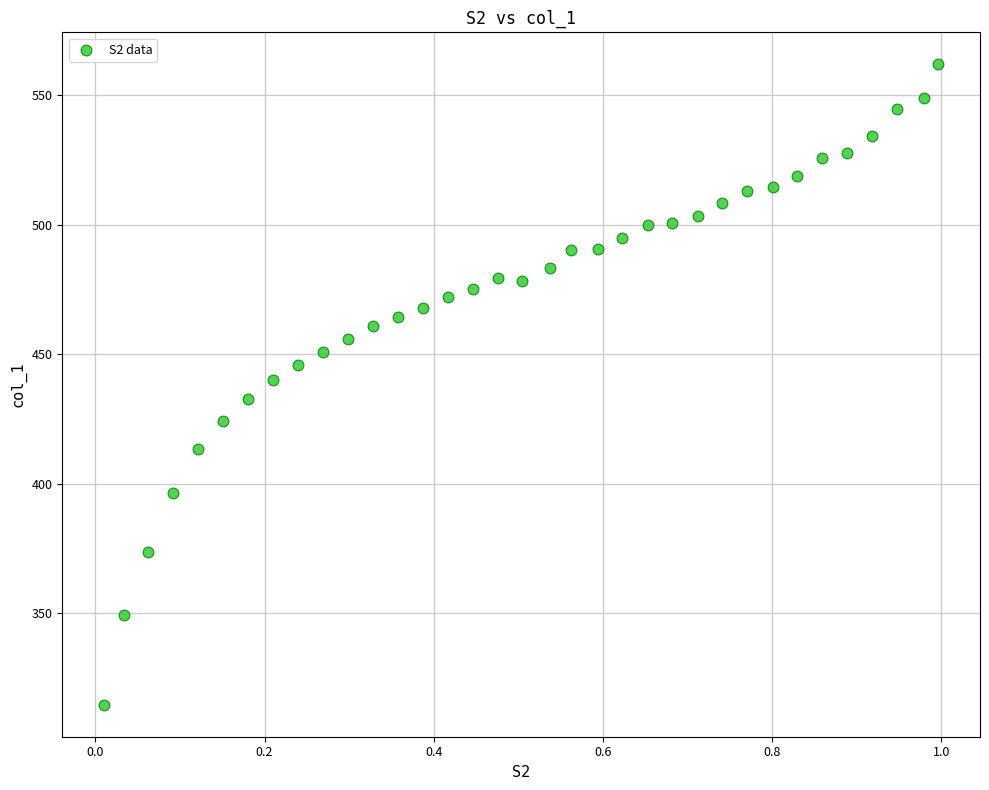

What is the range of X values (max minus min)?

1.0